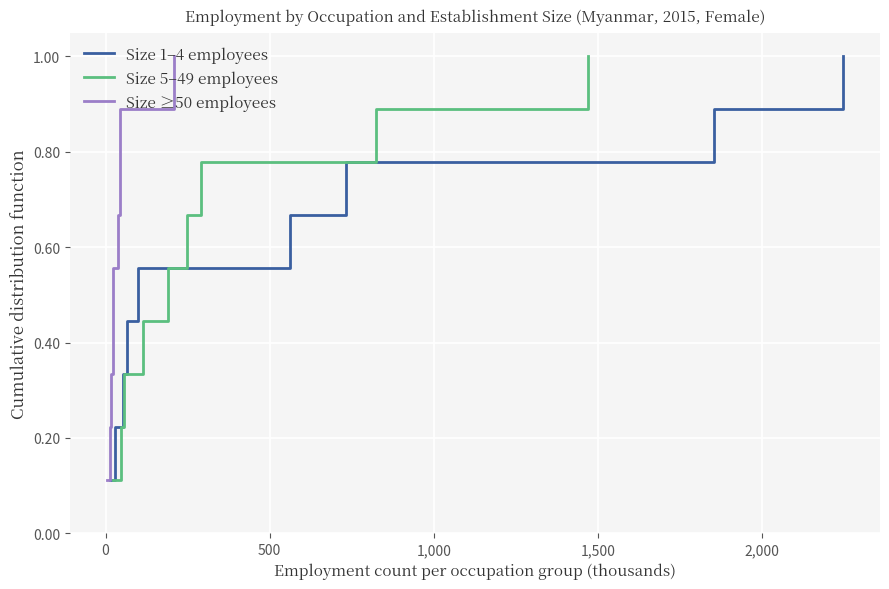

What is the minimum value for Size 5–49 employees?

0.1